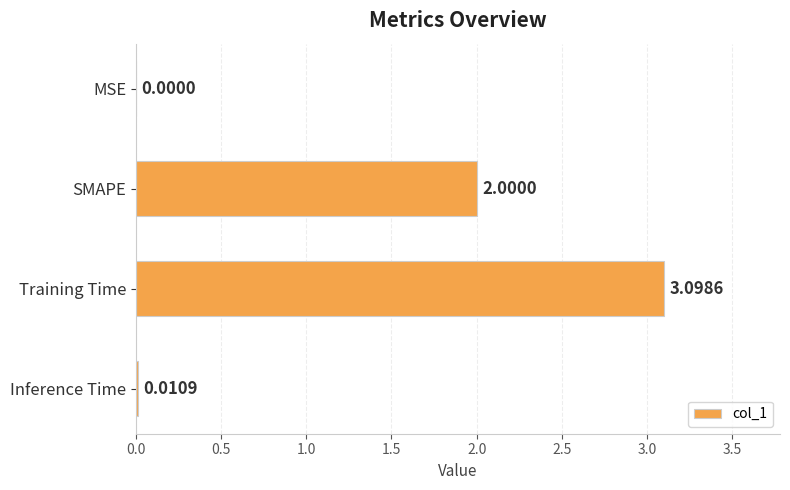

Between SMAPE and Inference Time, which is larger?

SMAPE